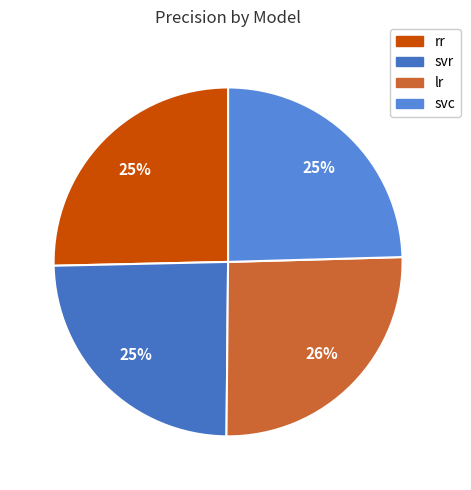

Which has a higher value, svc or lr?

lr